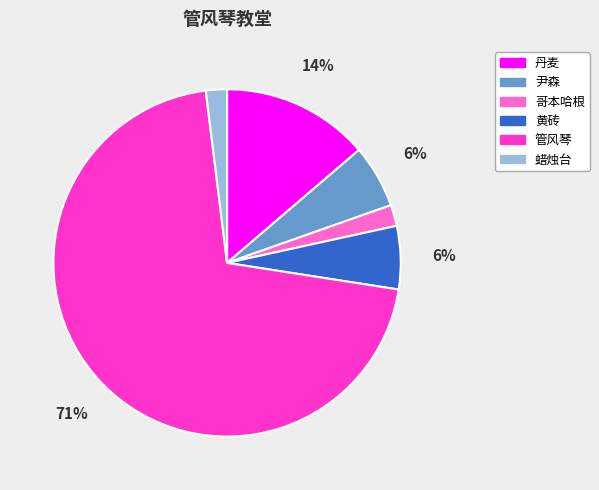

To the nearest percent, what portion does 黄砖 represent?

6%